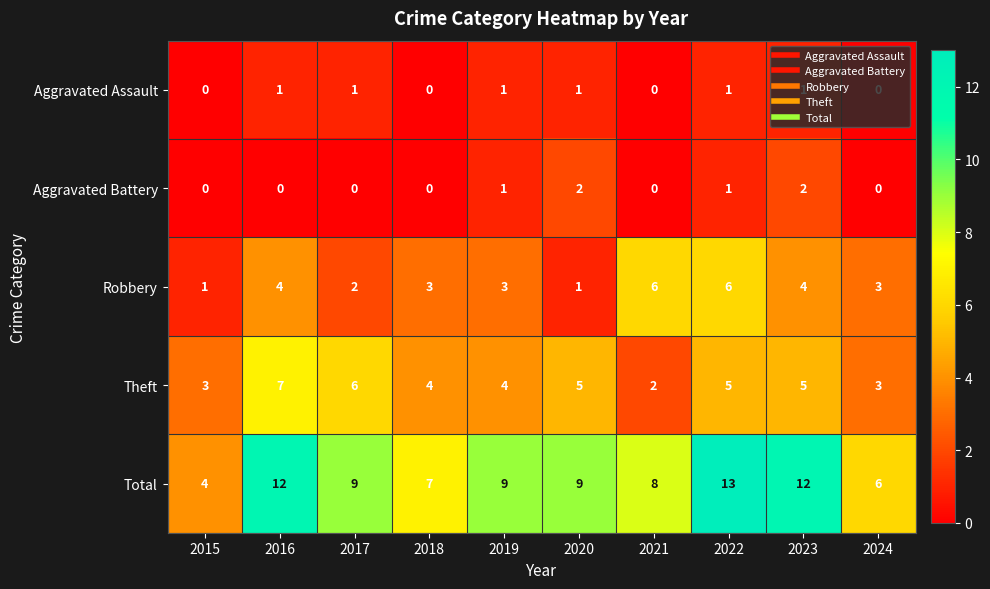

At which category is the sum across all series the highest?

2022